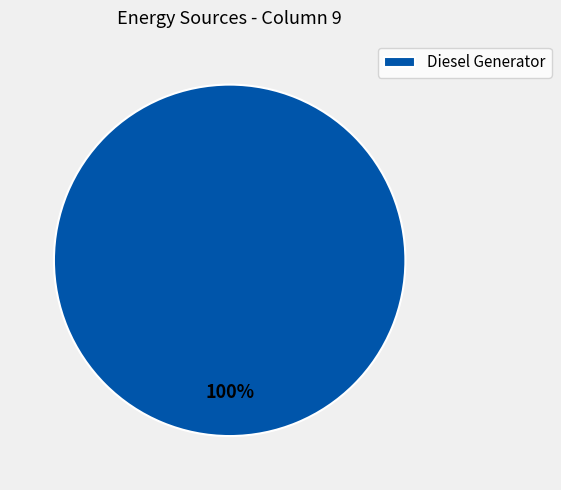

Is it true that Diesel Generator is 88% of the pie?

False